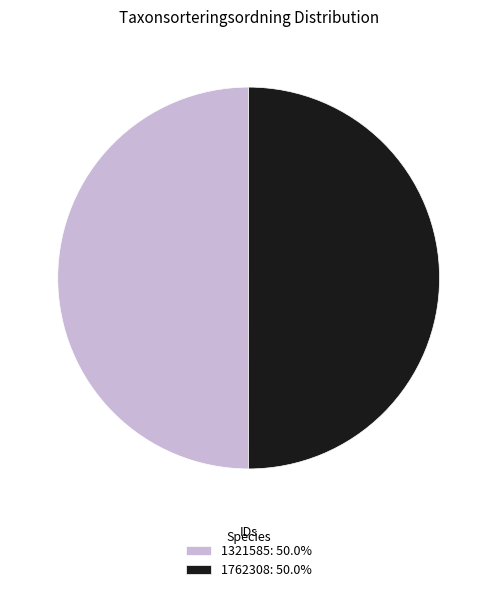

The 1762308 slice represents 36% of the pie. True or false?

False